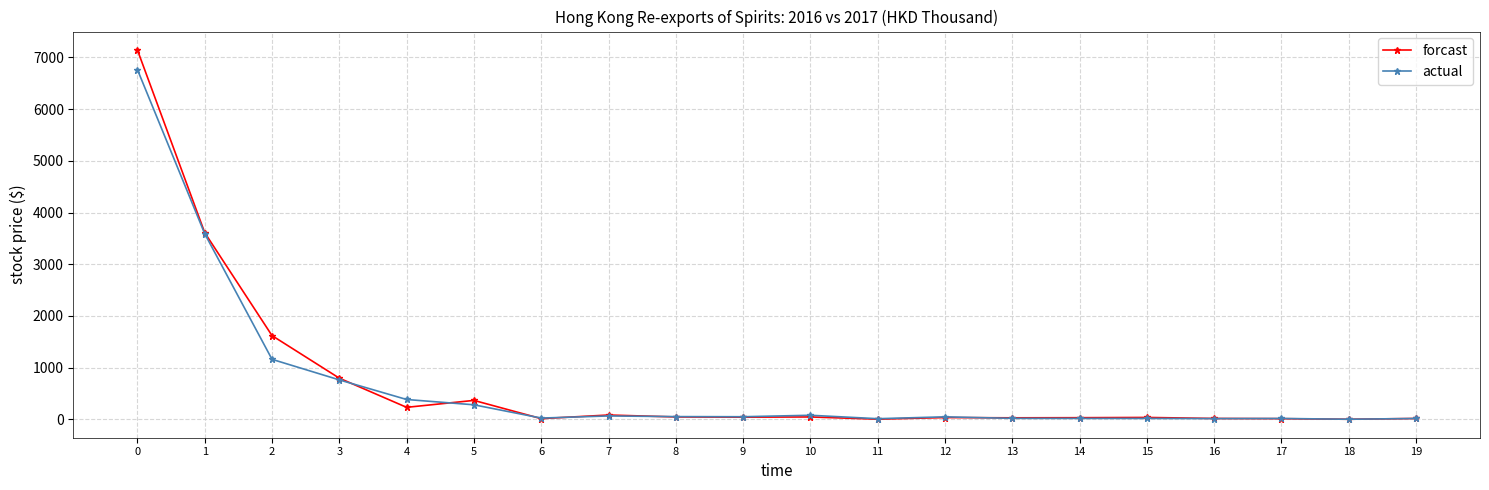

At how many categories does at least one series exceed 4981?

1